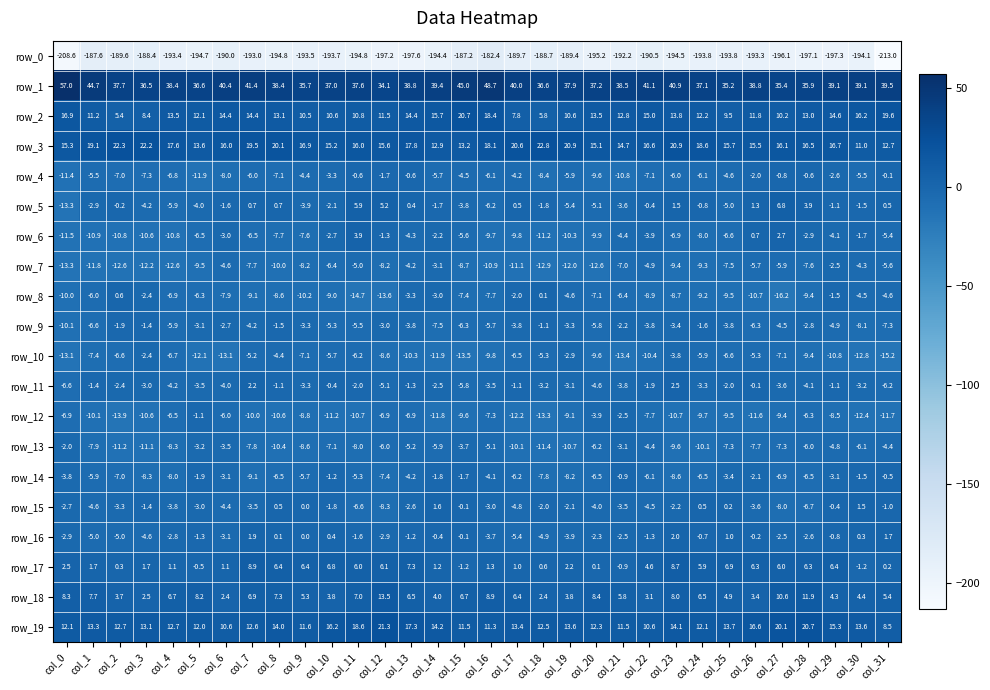

Which category has the lowest value in the row_11 series?

col_0